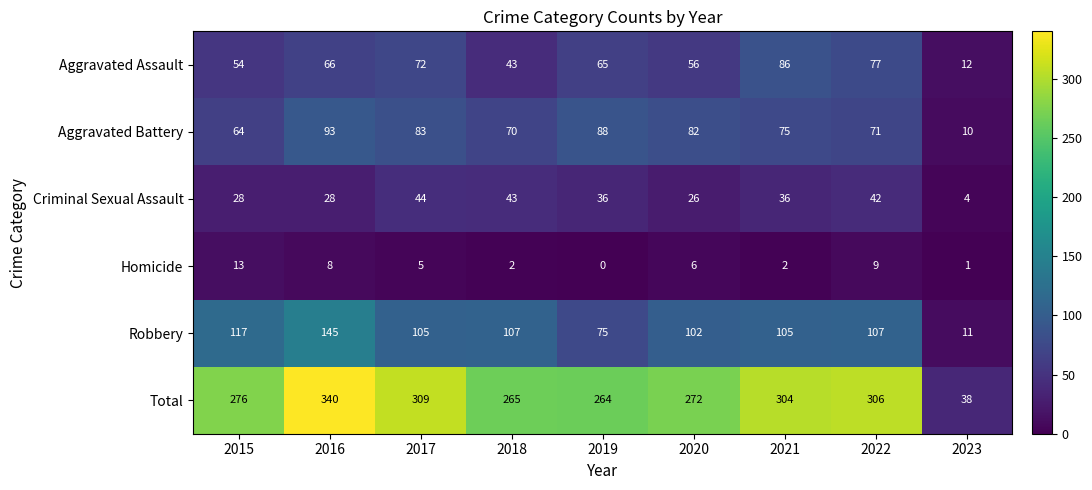

The Robbery series shows 3 at 2023. True or false?

False